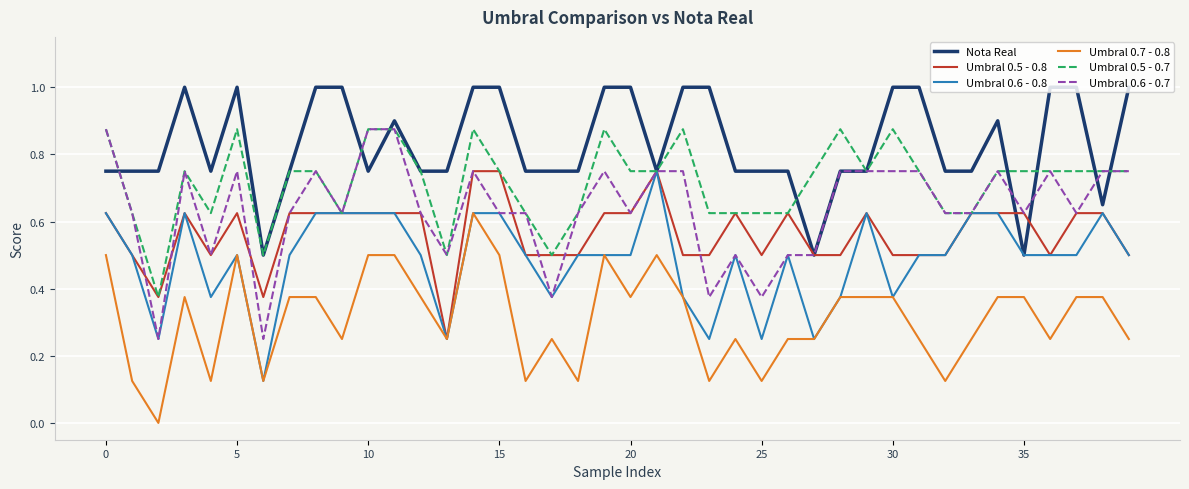

What is the maximum value shown in the chart?

1.0